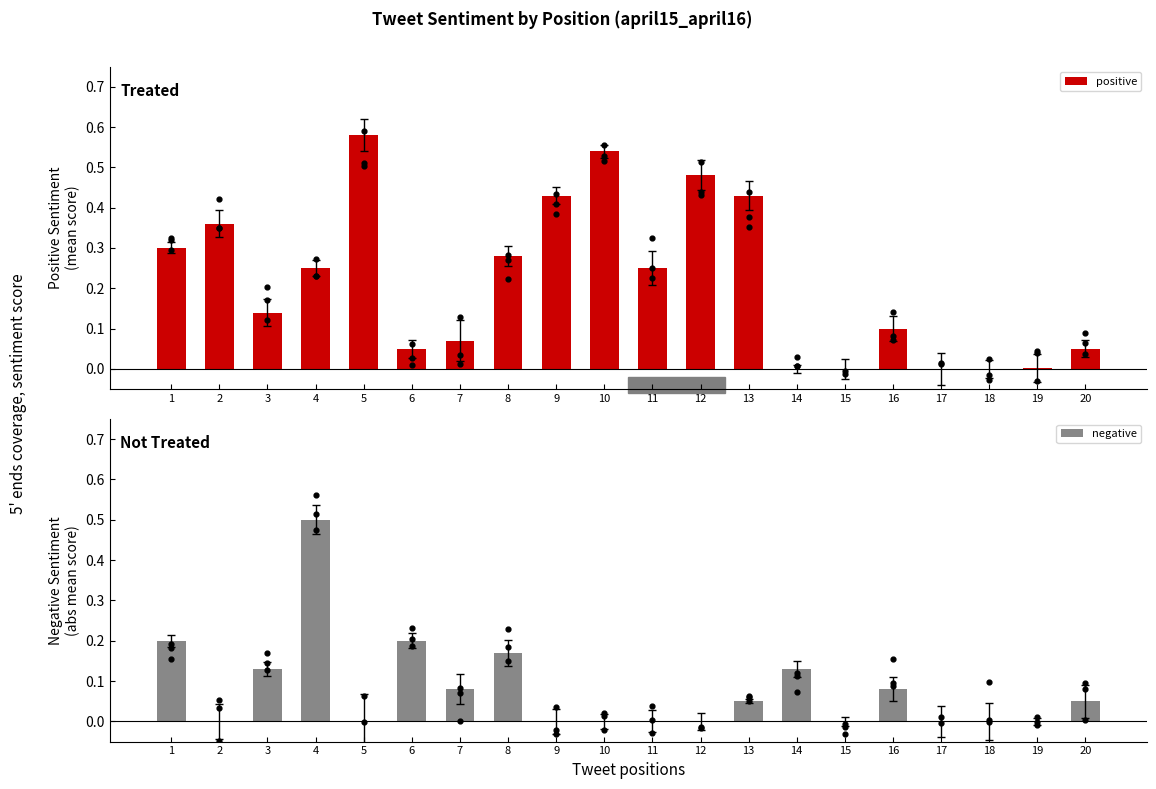

At which category is the sum across all series the highest?

4